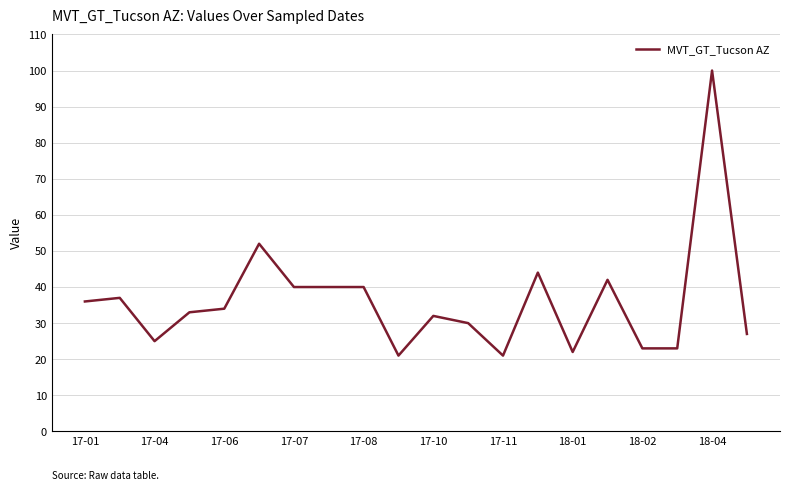

True or false: the data has more than 2 interior local peaks.

True